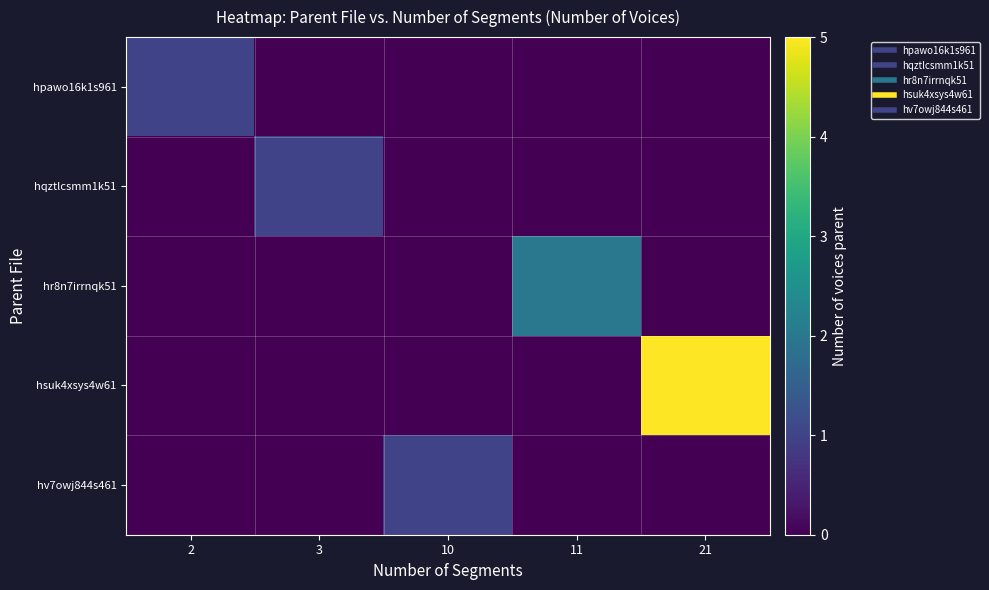

Reading left to right, extract all data points from this chart.

hpawo16k1s961: 2=1	3=0	10=0	11=0	21=0
hqztlcsmm1k51: 2=0	3=1	10=0	11=0	21=0
hr8n7irrnqk51: 2=0	3=0	10=0	11=2	21=0
hsuk4xsys4w61: 2=0	3=0	10=0	11=0	21=5
hv7owj844s461: 2=0	3=0	10=1	11=0	21=0